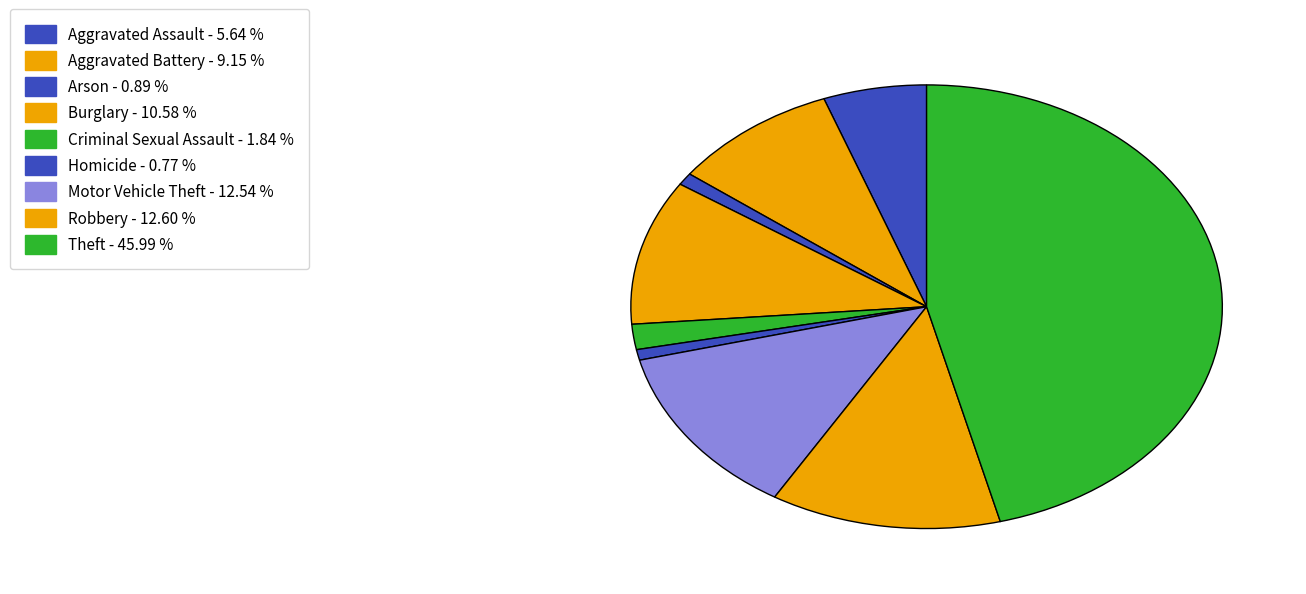

Count the number of slices in the pie.

9